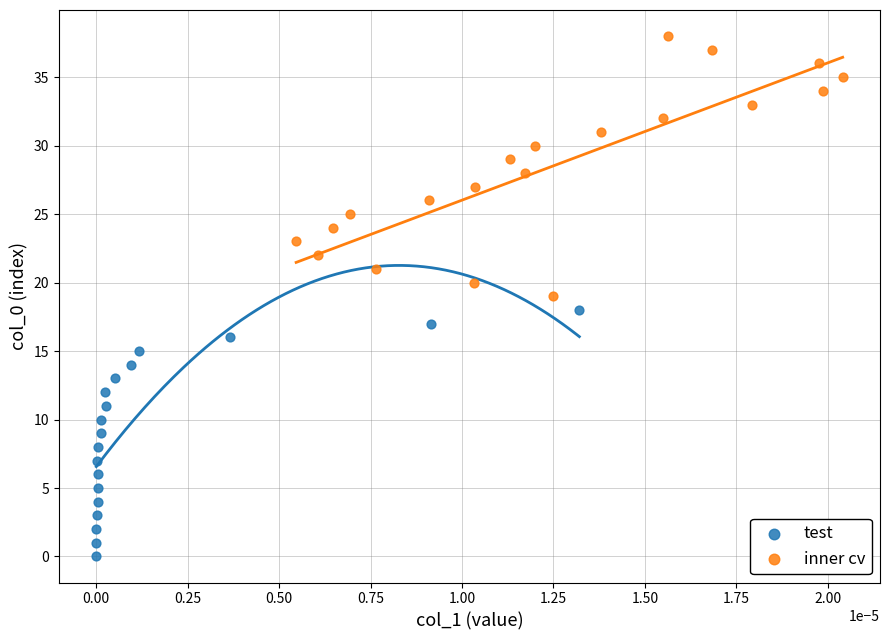

Which series contains the highest Y value?

inner cv